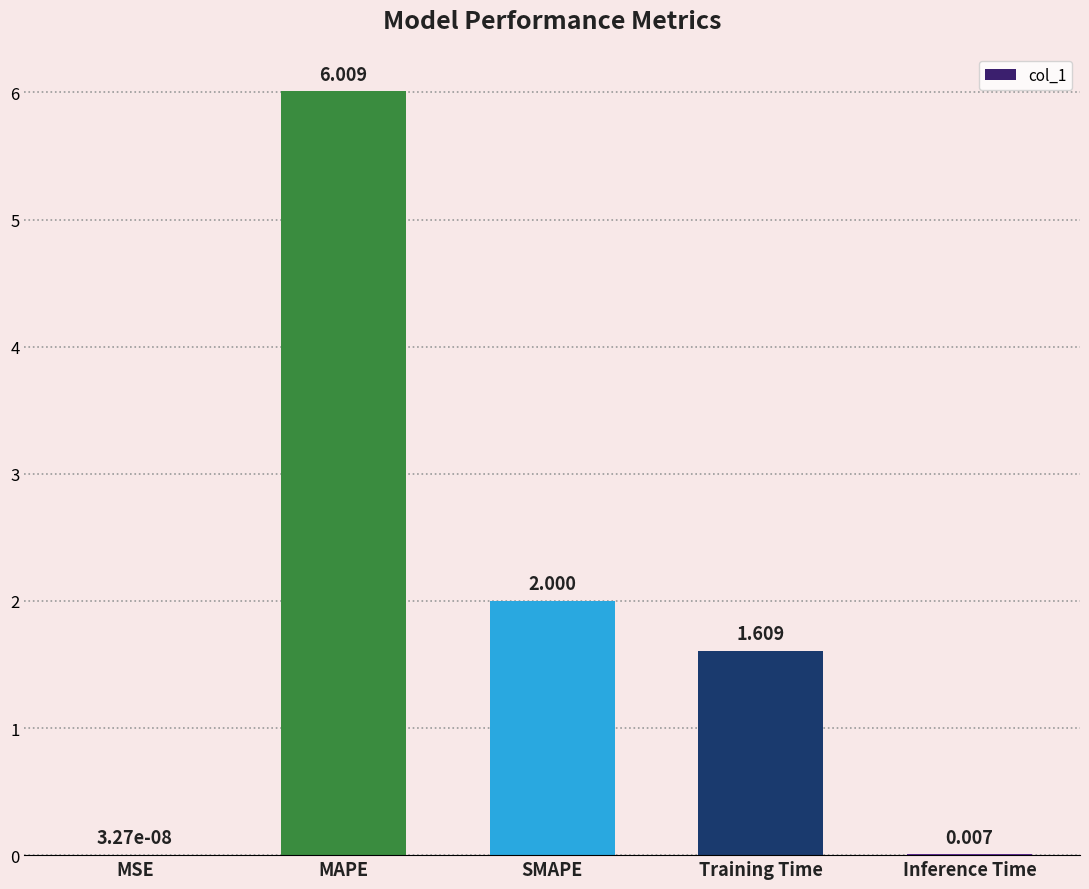

At which label does the data first exceed 1?

MAPE